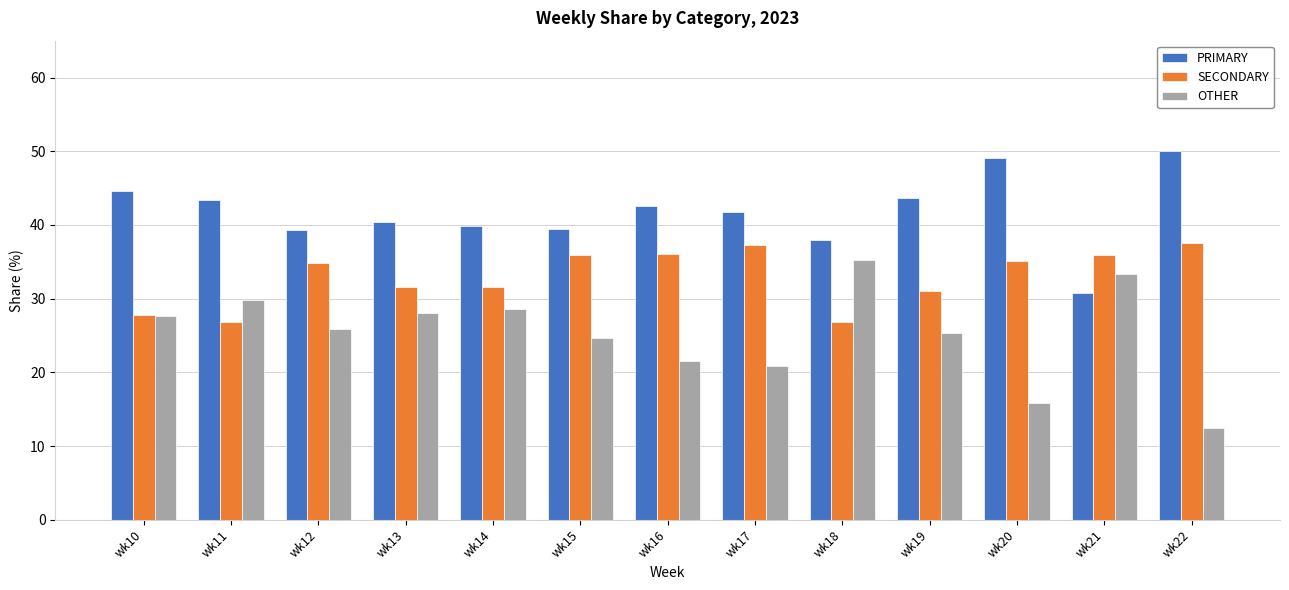

At wk14, list the series in order from largest to smallest.

PRIMARY, SECONDARY, OTHER